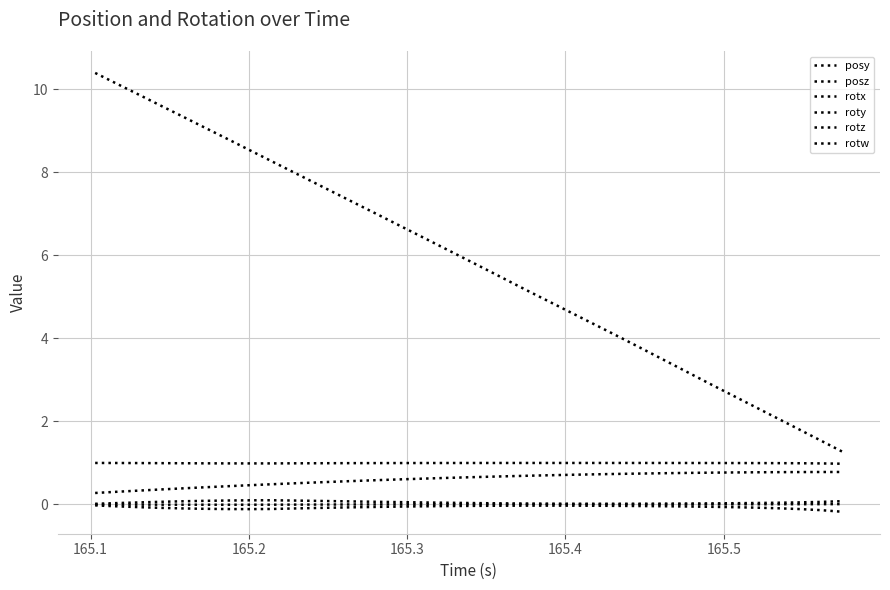

How many lines are shown in the chart?

6